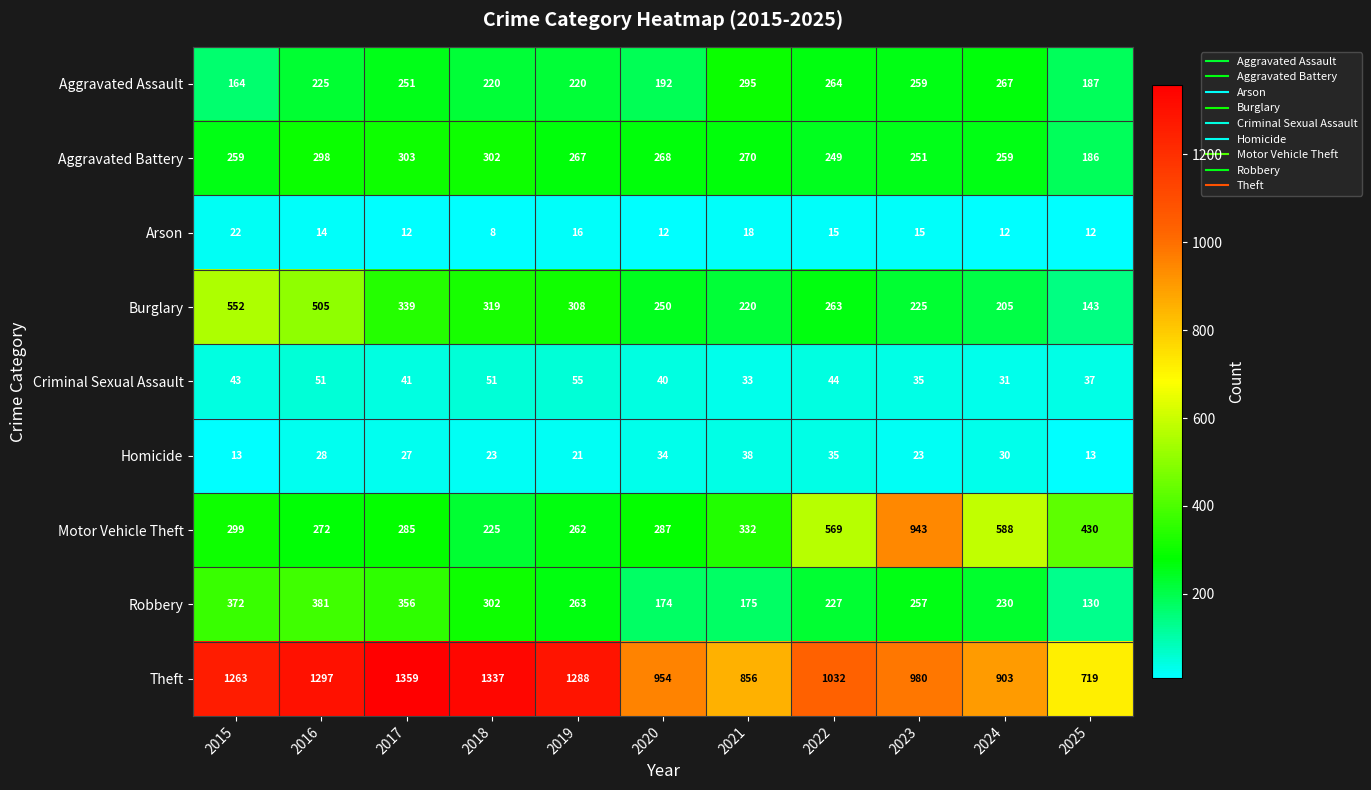

What is the sum of the Theft values at 2025 and 2018?

2056